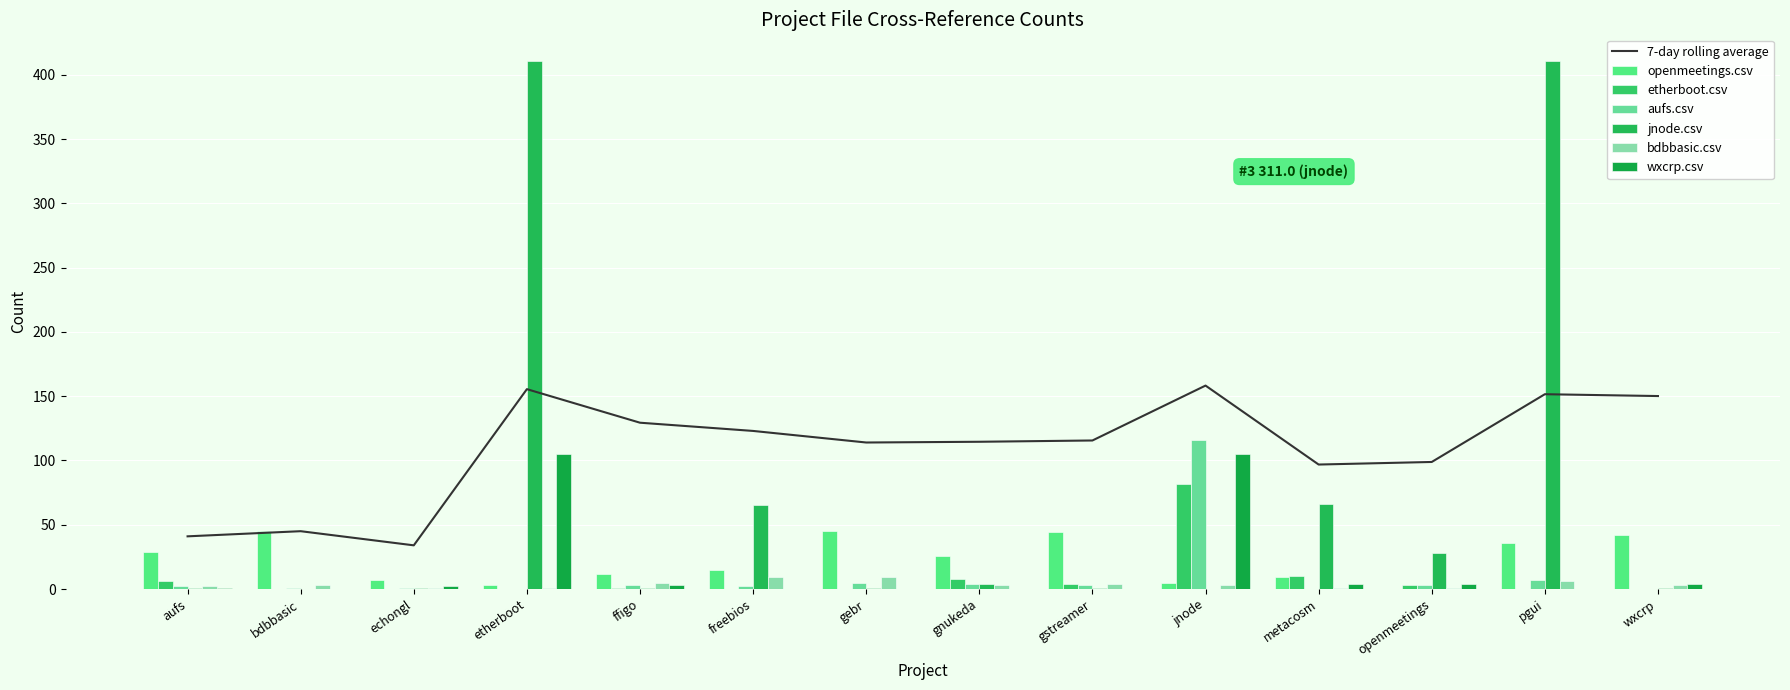

Which series has the widest spread of values?

jnode.csv